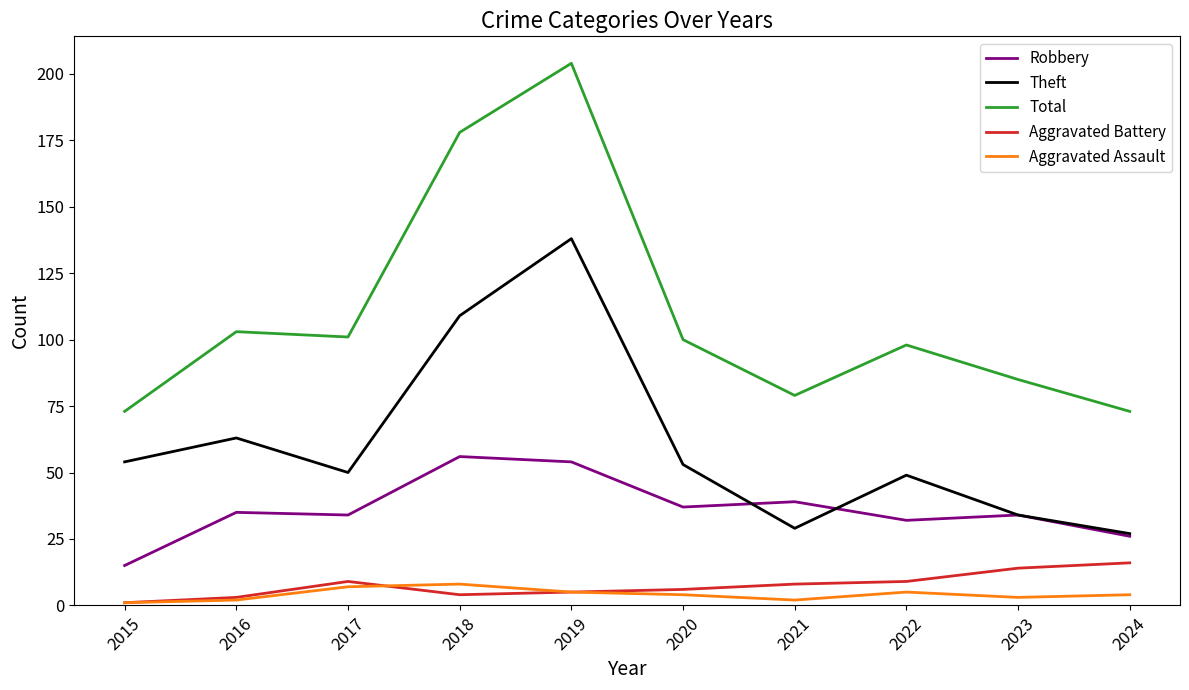

What is the greatest value displayed?

204